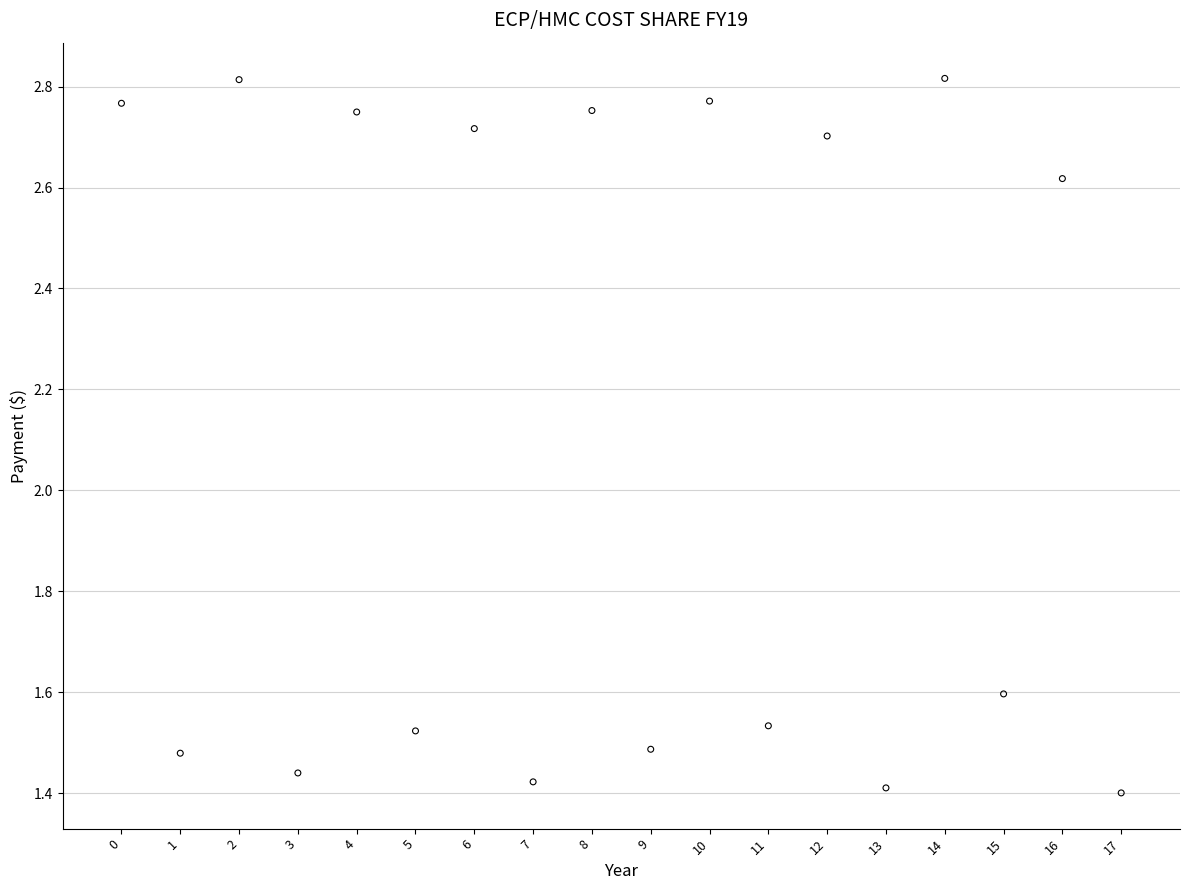

What Y value in the scatter plot is closest to 2?

1.6